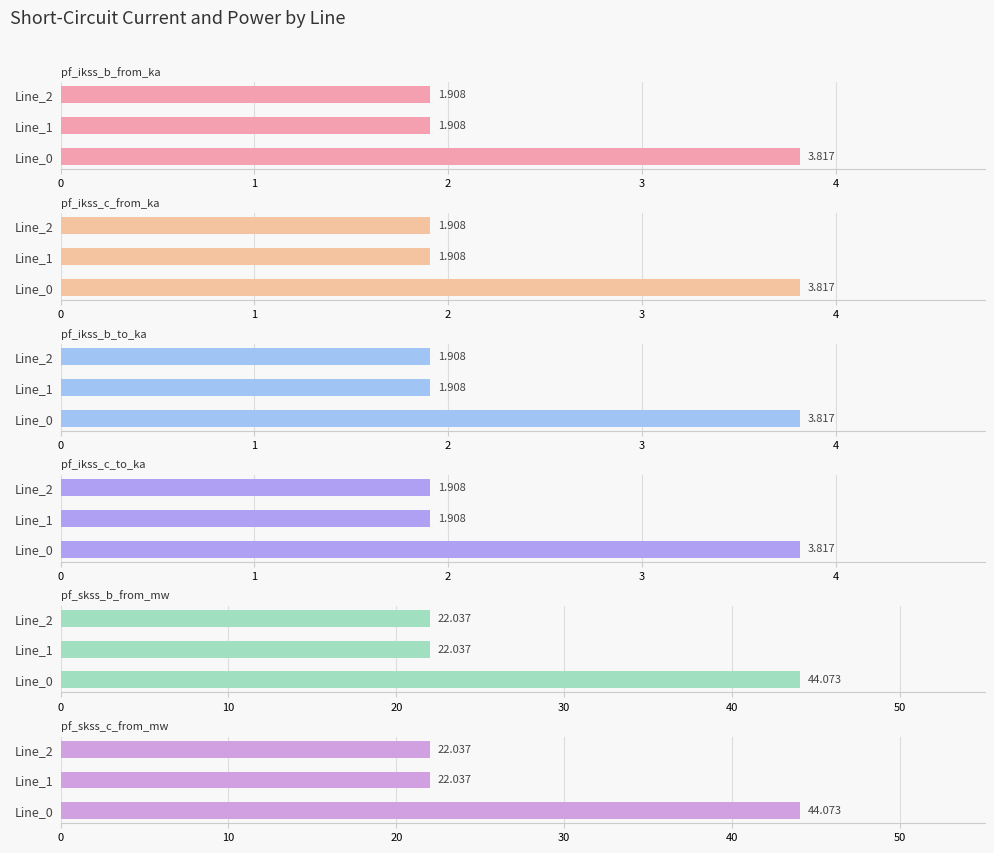

List the labels in order of pf_ikss_b_from_ka value, largest first.

Line_0, Line_1, Line_2